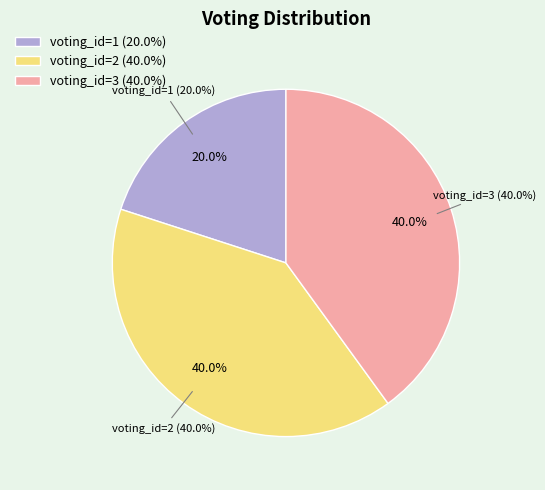

Does any single category account for the majority?

No